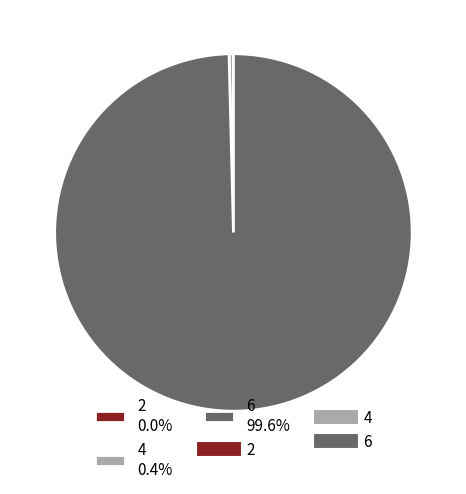

What percentage is NOT represented by 6 99.6%?

0.4%